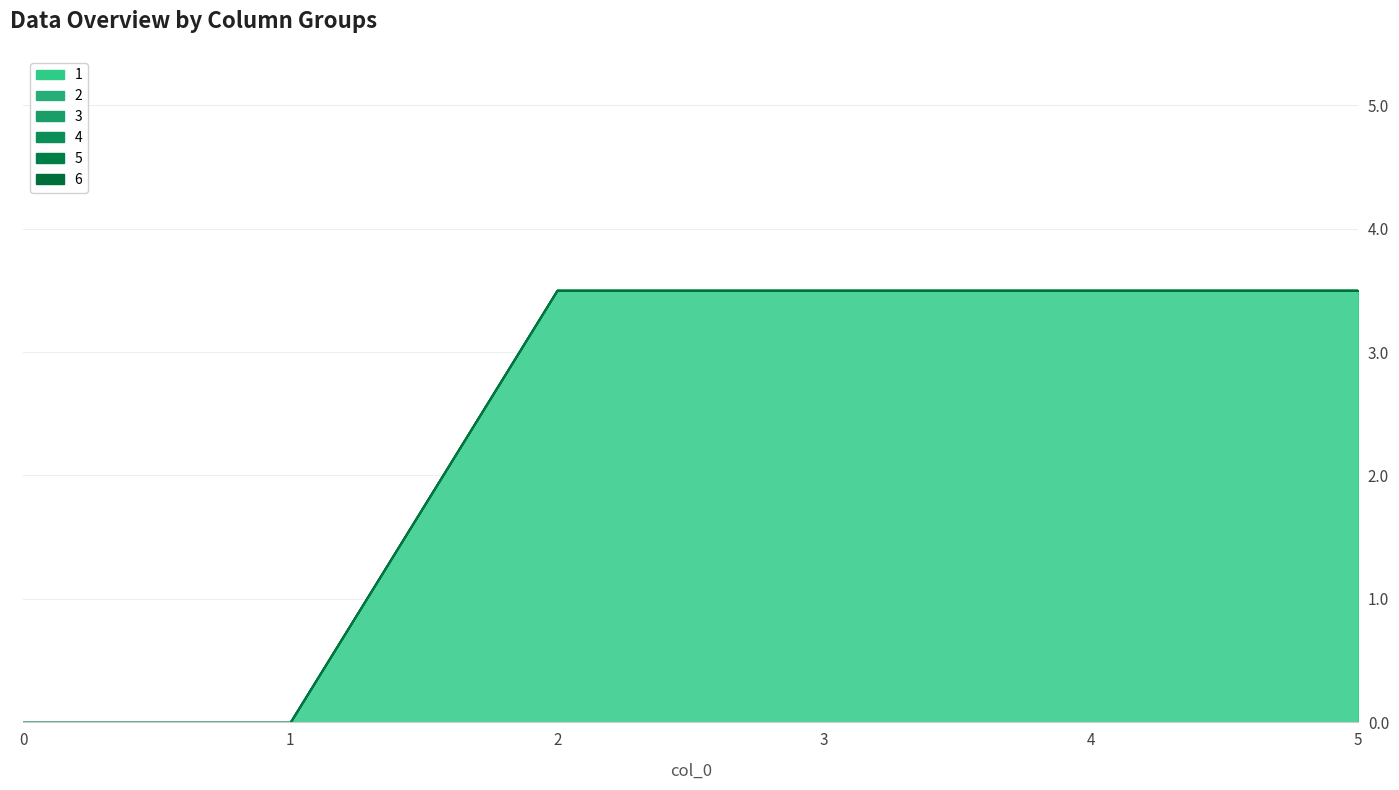

Rank the categories by 5 value from lowest to highest.

0, 1, 2, 3, 4, 5